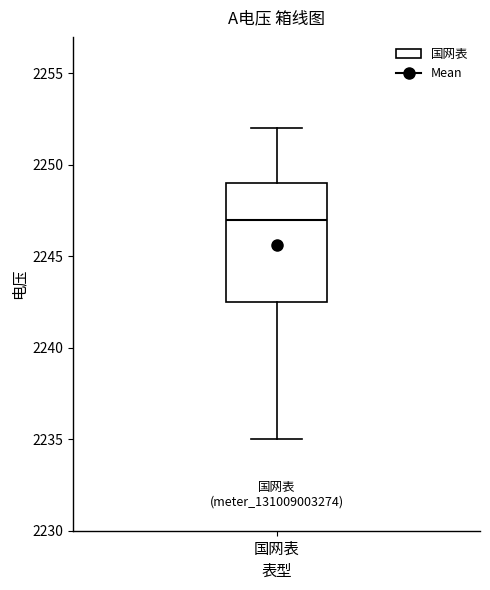

Transcribe this box plot: give where the median line is, the range the box spans, and where the two whiskers end, as read against the y-axis. The values are not printed on the chart, so give them approximately, as read against the axis.

median 2247.0, box 2242.5 to 2249.0, whiskers 2235.0 to 2252.0